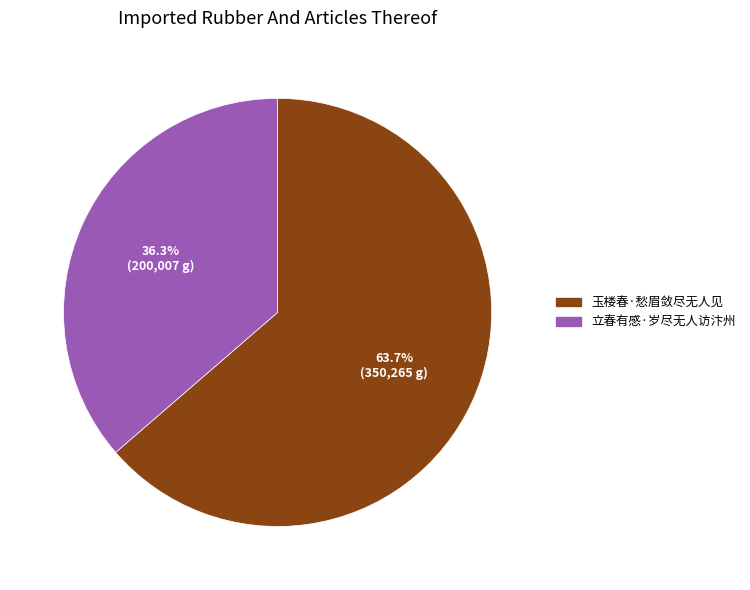

To the nearest percent, what is the difference between the 立春有感·岁尽无人访汴州 and 玉楼春·愁眉敛尽无人见 slice percentages?

27%